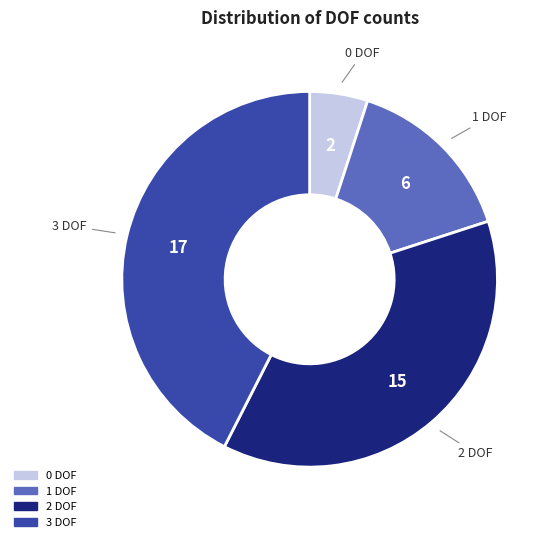

What is the largest slice in the pie chart?

3 DOF